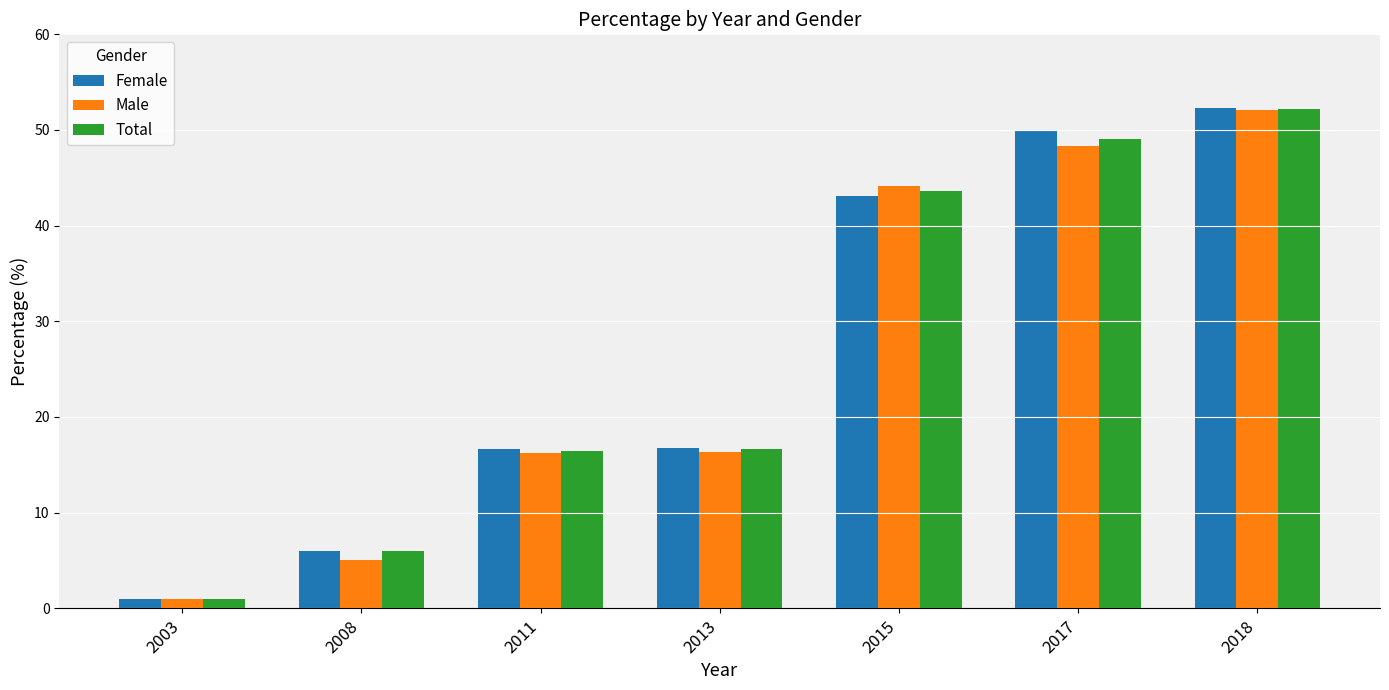

What is the maximum value shown in the chart?

52.3